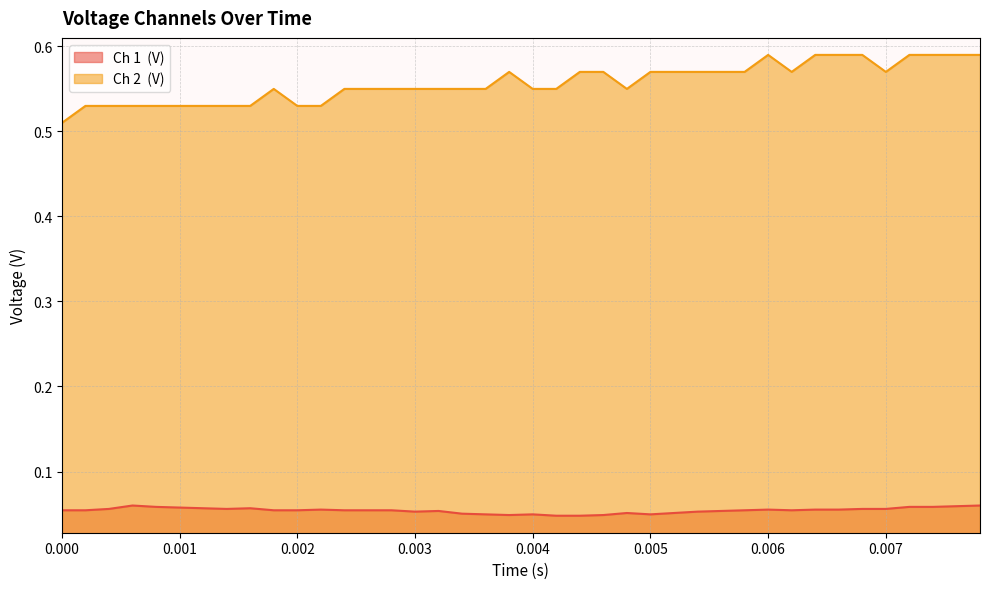

Reading left to right, transcribe all the data shown in this chart.

Ch 1  (V): 0.1	0.1	0.1	0.1	0.1	0.1	0.1	0.1	0.1	0.1	0.1	0.1	0.1	0.1	0.1	0.1	0.1	0.1	0.0	0.0	0.0	0.0	0.0	0.0	0.1	0.0	0.1	0.1	0.1	0.1	0.1	0.1	0.1	0.1	0.1	0.1	0.1	0.1	0.1	0.1
Ch 2  (V): 0.5	0.5	0.5	0.5	0.5	0.5	0.5	0.5	0.5	0.6	0.5	0.5	0.6	0.6	0.6	0.6	0.6	0.6	0.6	0.6	0.6	0.6	0.6	0.6	0.6	0.6	0.6	0.6	0.6	0.6	0.6	0.6	0.6	0.6	0.6	0.6	0.6	0.6	0.6	0.6